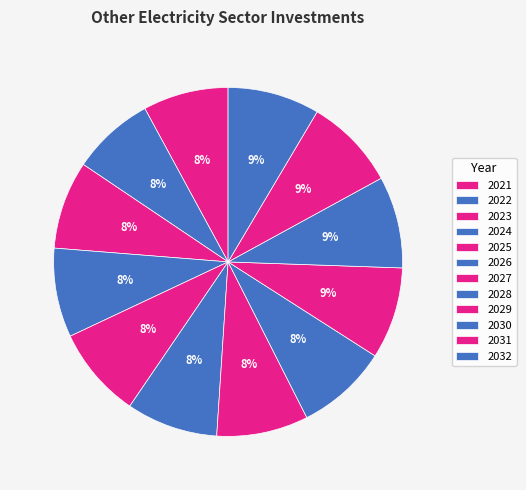

How many slices are in this pie chart?

12